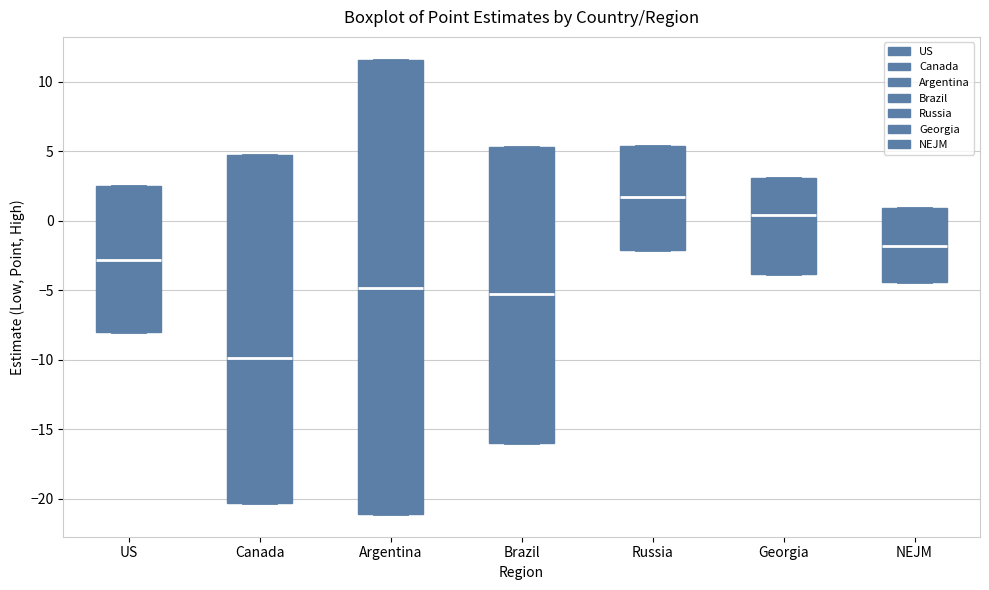

Reading left to right, read every box against the y-axis: the position of its median line, the range the box covers, and the ends of its whiskers. The values are not printed on the chart, so give them approximately, as read against the axis.

US: median -3.0, box -8.0 to 2.5, whiskers -8.0 to 2.5
Canada: median -10.0, box -20.5 to 4.5, whiskers -20.5 to 4.5
Argentina: median -5.0, box -21.0 to 11.5, whiskers -21.0 to 11.5
Brazil: median -5.5, box -16.0 to 5.5, whiskers -16.0 to 5.5
Russia: median 1.5, box -2.0 to 5.5, whiskers -2.0 to 5.5
Georgia: median 0.5, box -4.0 to 3.0, whiskers -4.0 to 3.0
NEJM: median -2.0, box -4.5 to 1.0, whiskers -4.5 to 1.0